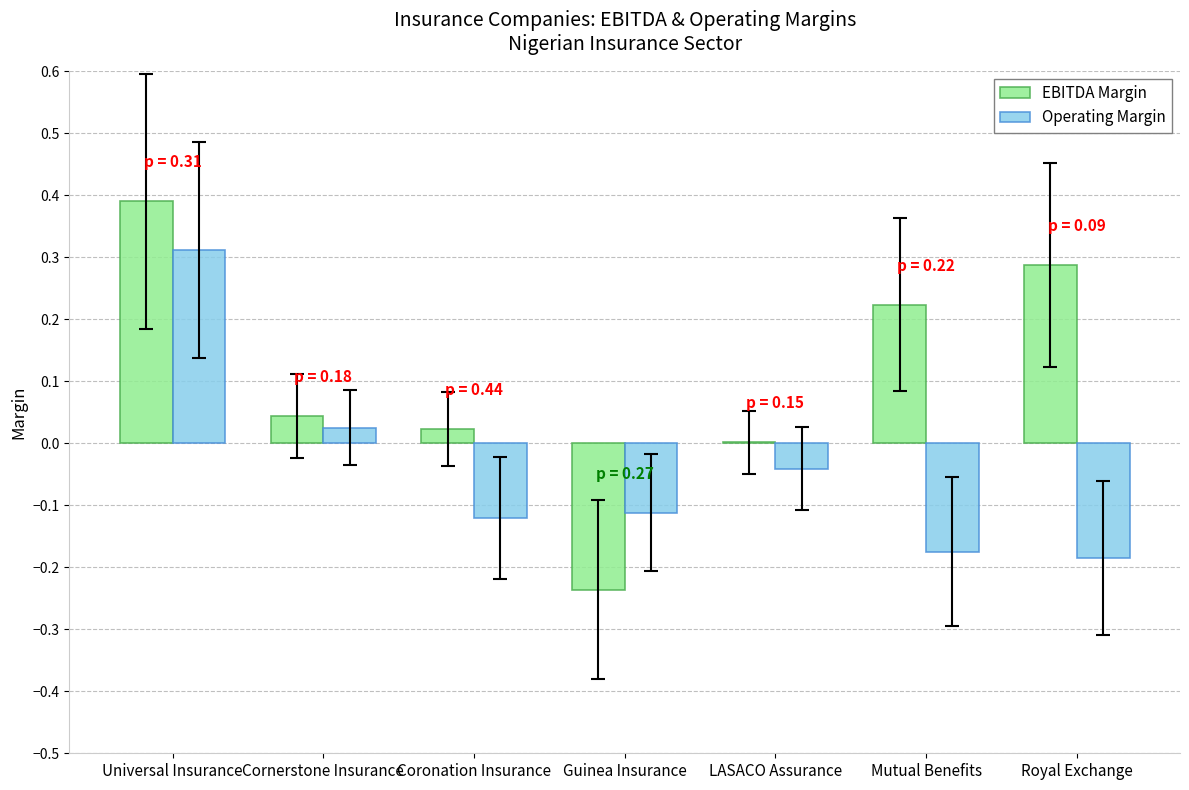

At which category is the sum across all series the highest?

Universal Insurance